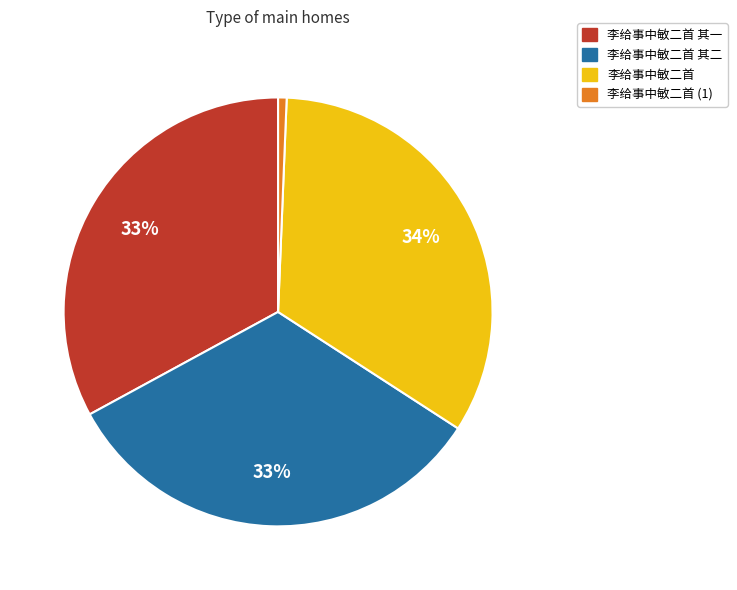

Is there any slice that represents more than half of the pie?

No